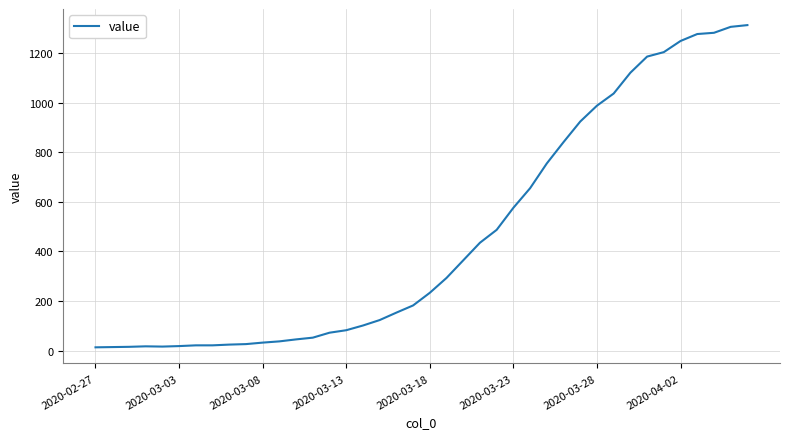

Is this an area chart (filled region under the line)?

No